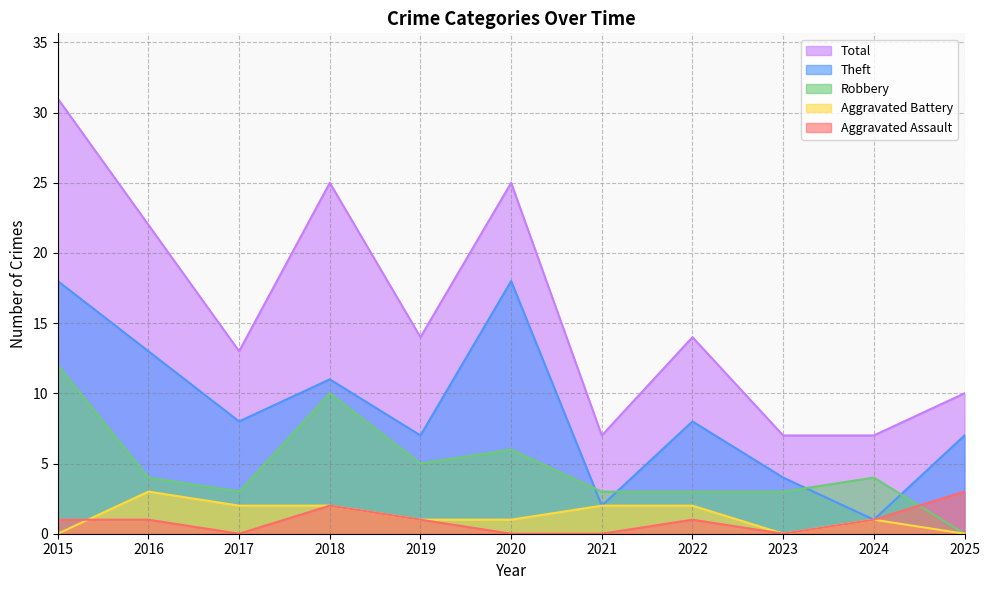

True or false: Robbery and Total cross at least once.

False